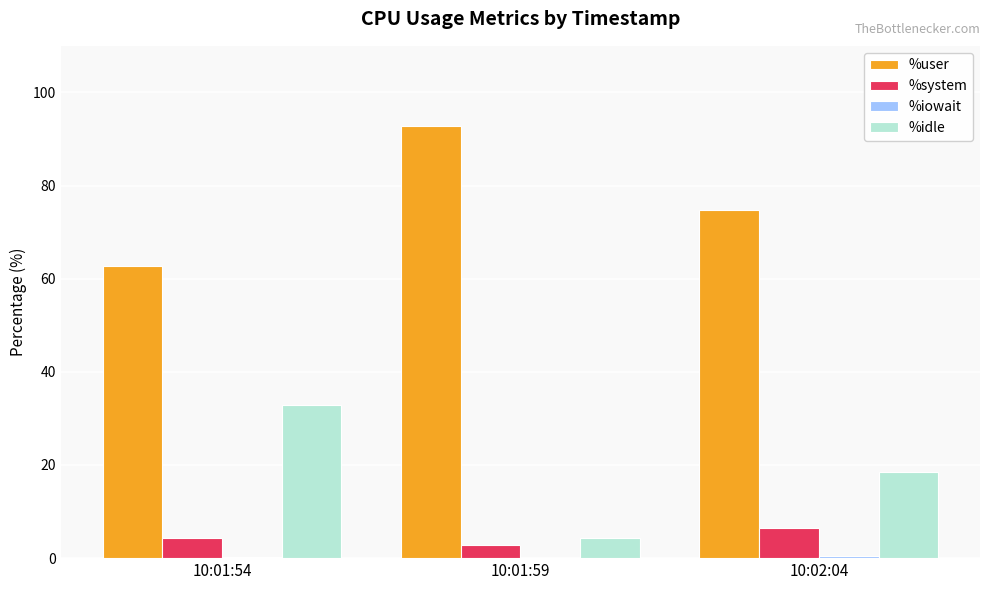

Does the chart contain stacked bars?

No